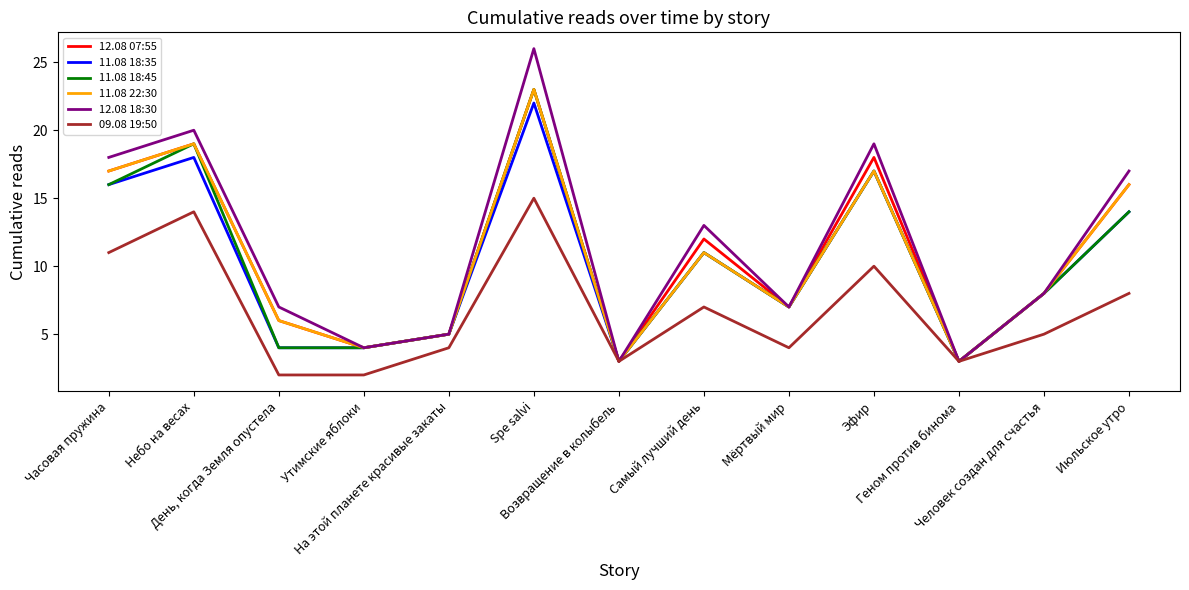

What is the maximum value shown in the chart?

26